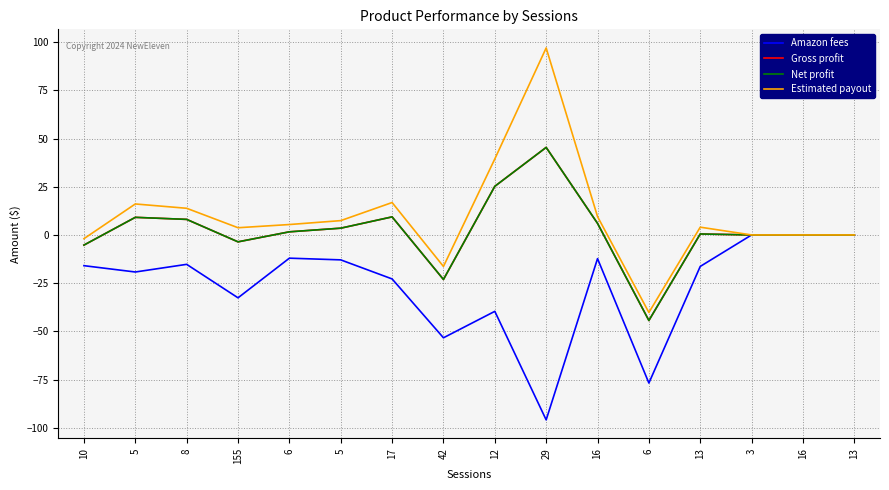

Does the chart display data point markers on the line(s)?

No